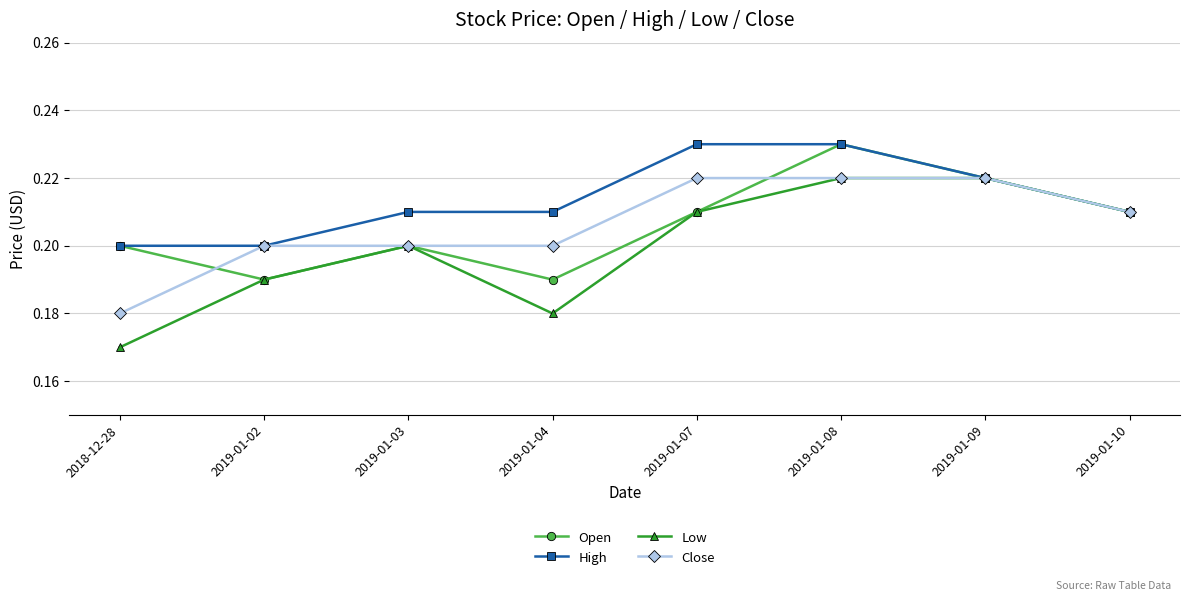

Which series has the widest spread of values?

Low